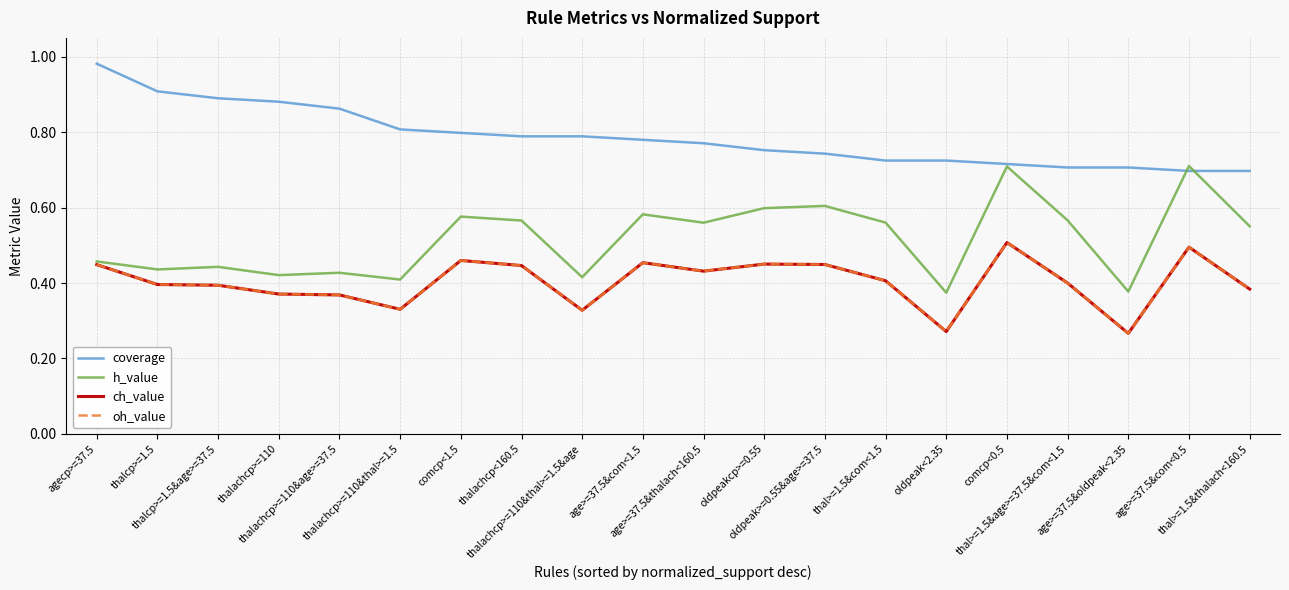

True or false: coverage and oh_value cross at least once.

False